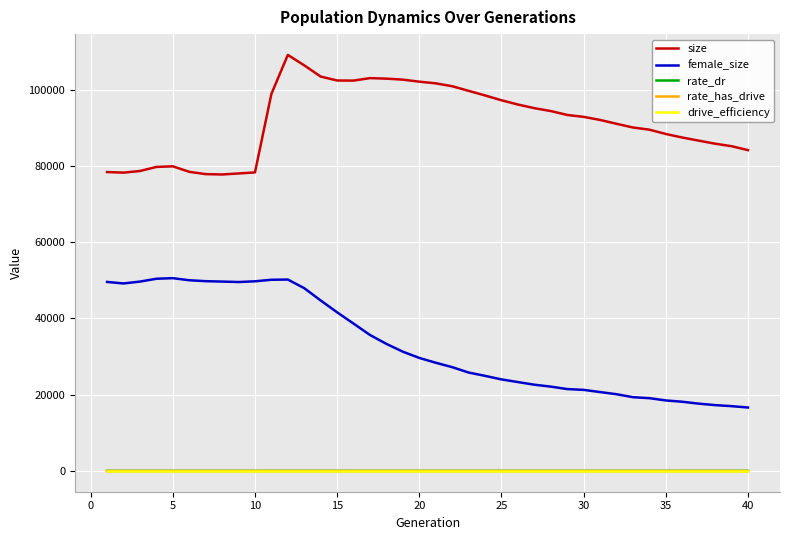

True or false: rate_has_drive and female_size intersect in this chart.

False